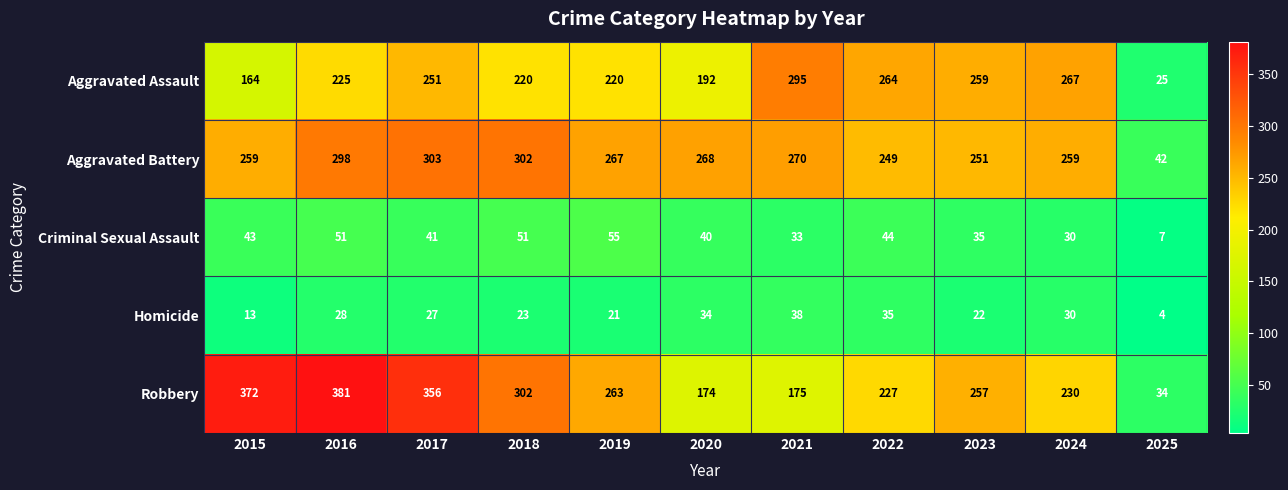

What is the minimum value shown in the chart?

4